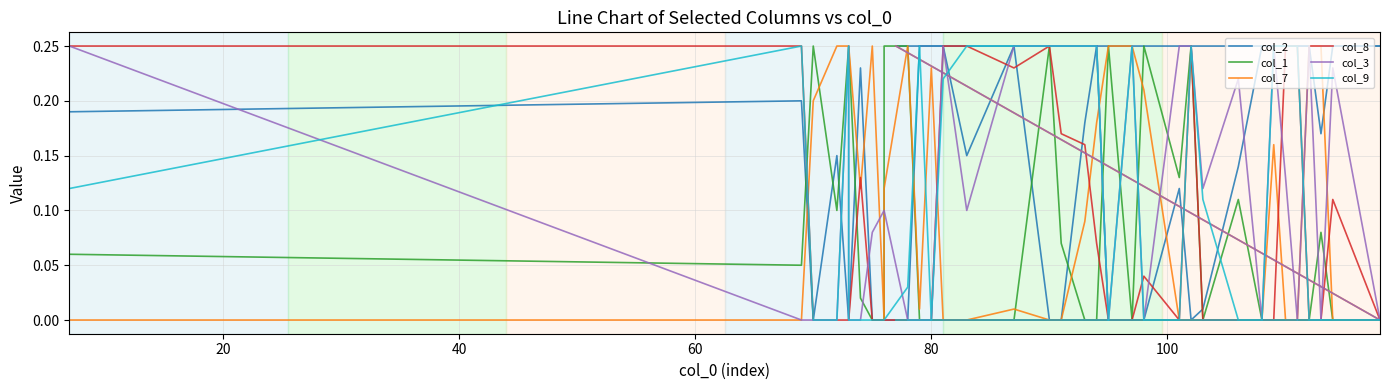

Is it true that col_3 equals 0.1 at 14?

False